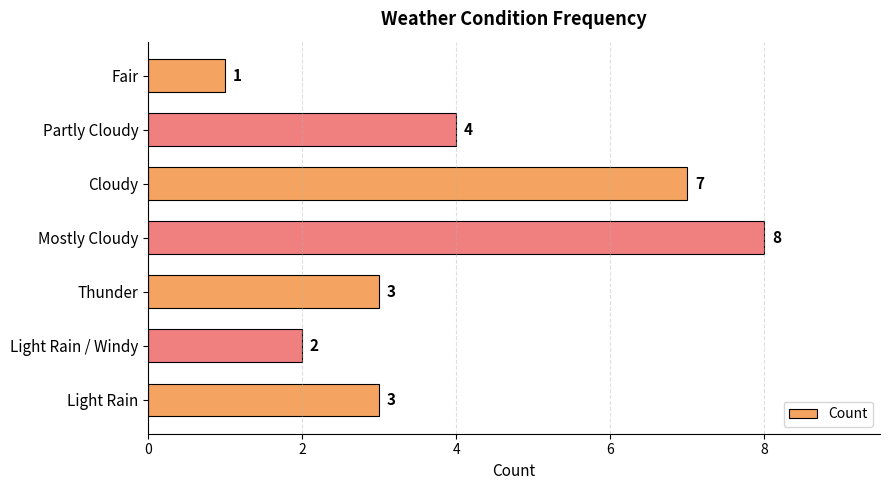

How many values are between 2 and 7?

5